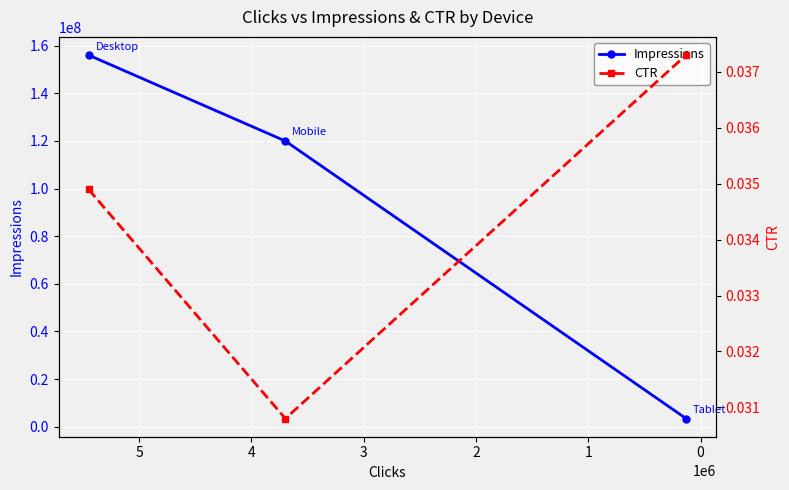

What is the difference between the maximum and minimum values in the Impressions series?

152596611.0